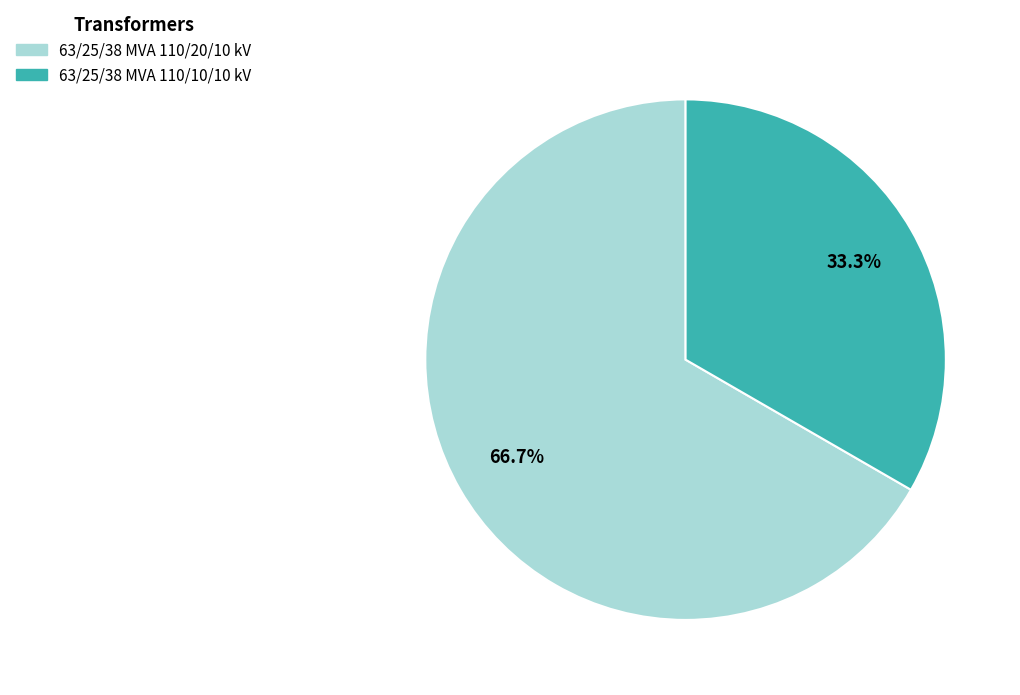

What is the majority slice?

63/25/38 MVA 110/20/10 kV